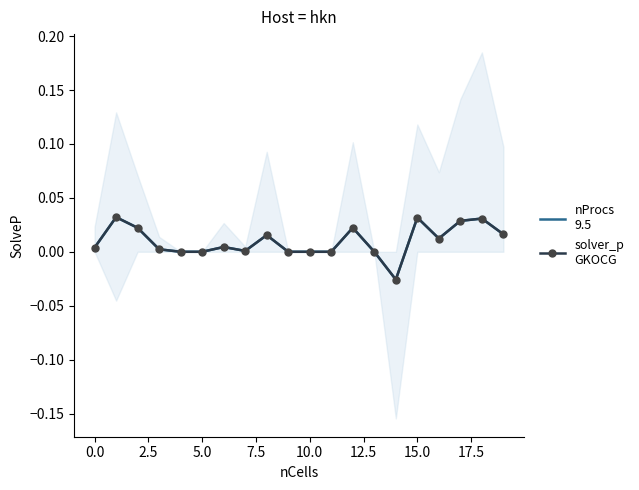

How many interior local valleys does the solver_p
GKOCG series have?

3